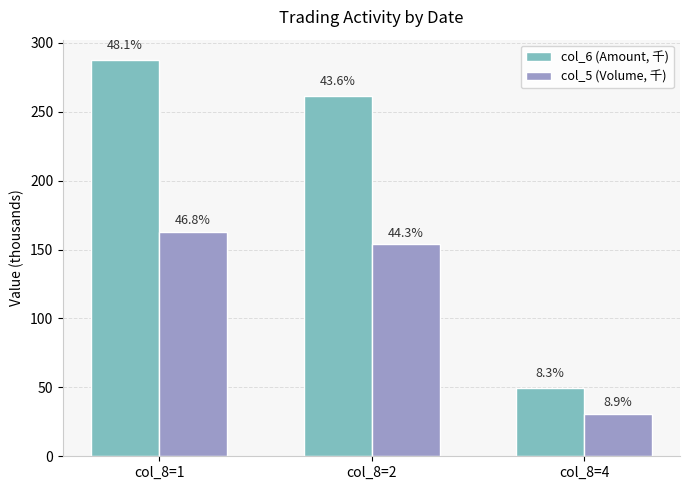

Are the bars grouped side by side (vs. stacked)?

Yes